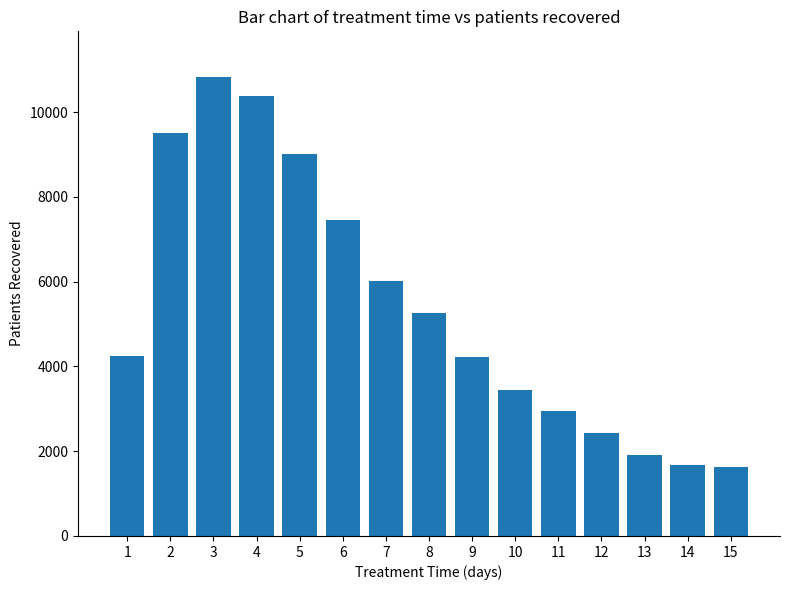

Between 8 and 9, which is larger?

8